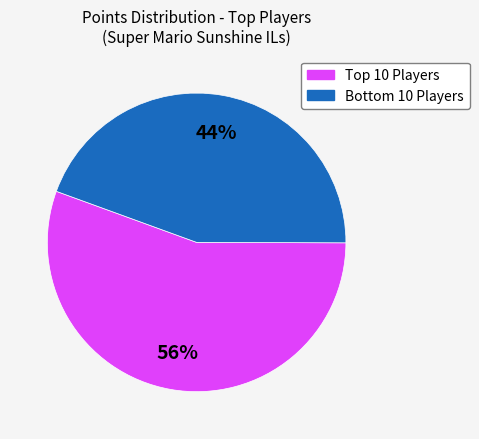

Is there any slice that represents more than half of the pie?

Yes